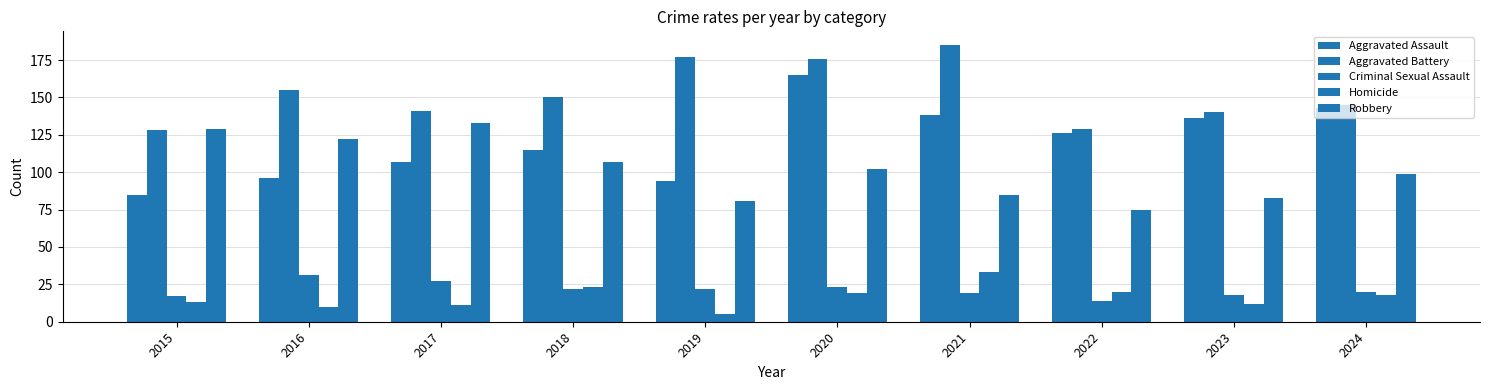

How many bars are there in each group?

5